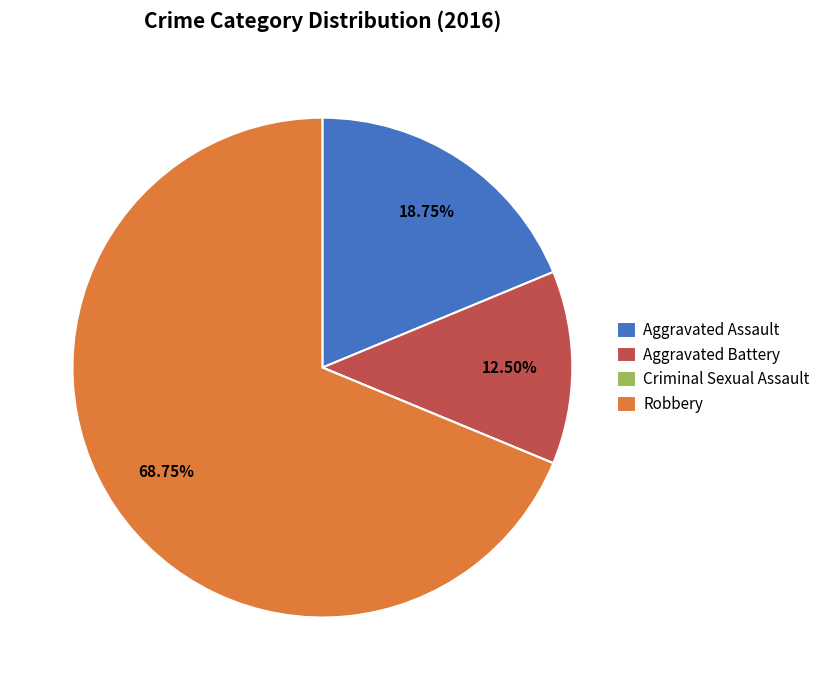

Which slice represents more than half of the pie?

Robbery